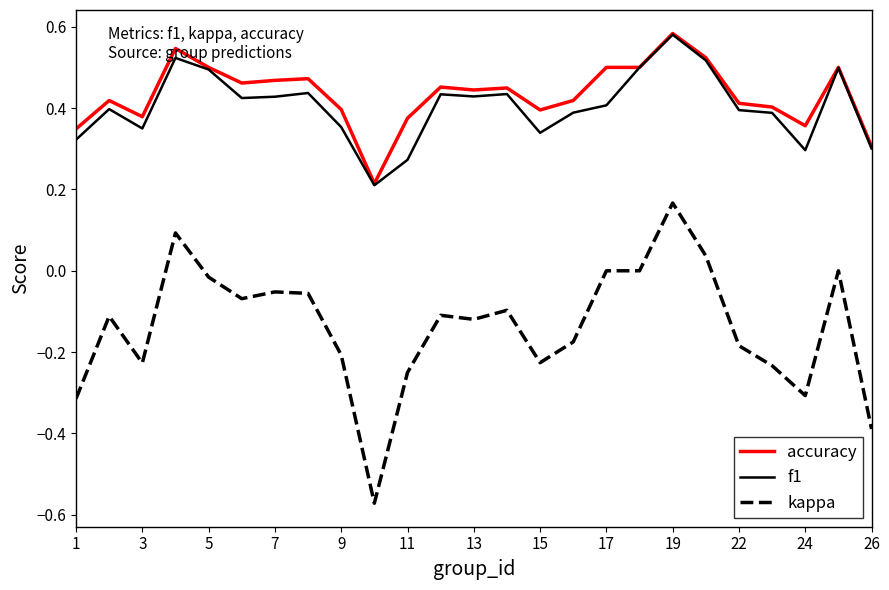

True or false: f1 and kappa cross at least once.

False